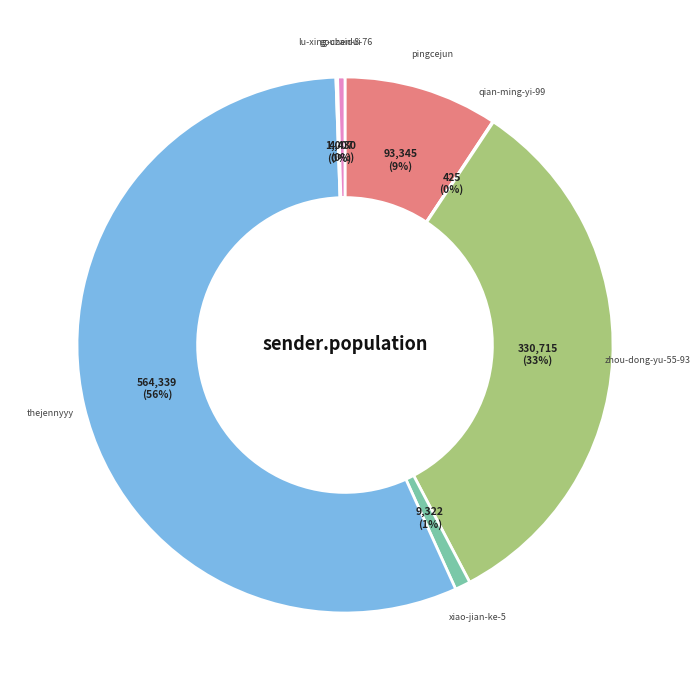

Which category has the biggest portion of the pie?

thejennyyy